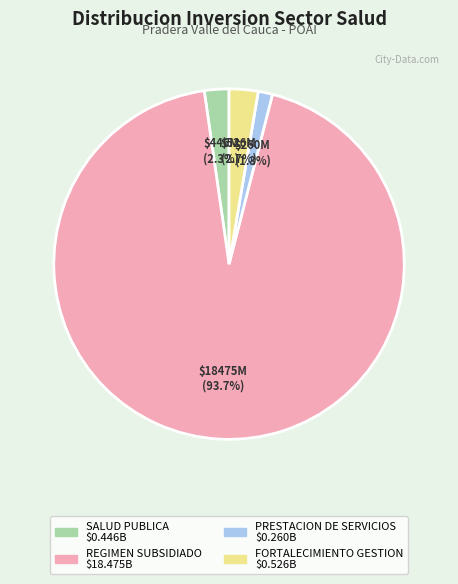

Count the number of slices in the pie.

4